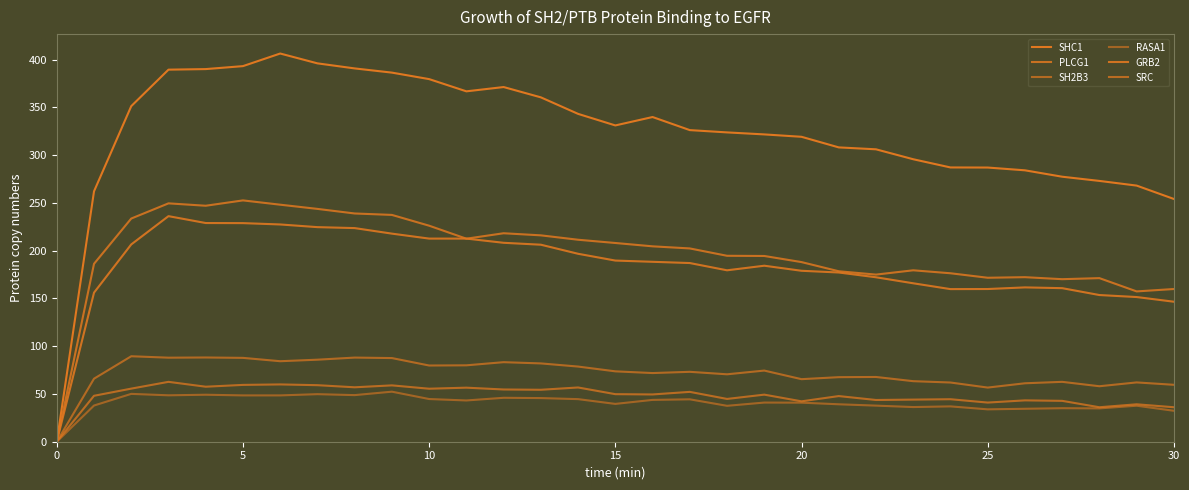

True or false: RASA1 and SH2B3 cross at least once.

False